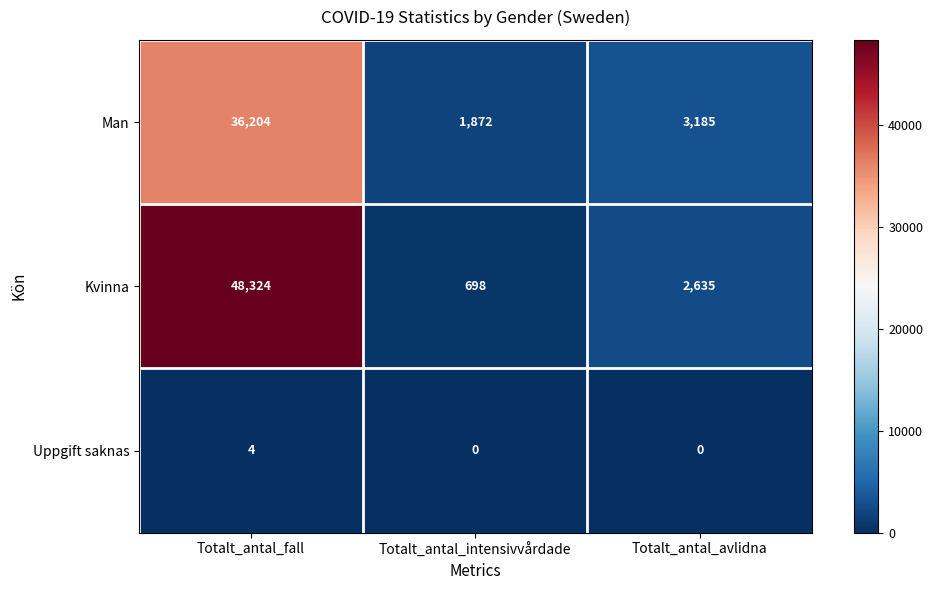

How many series are shown in this chart?

3